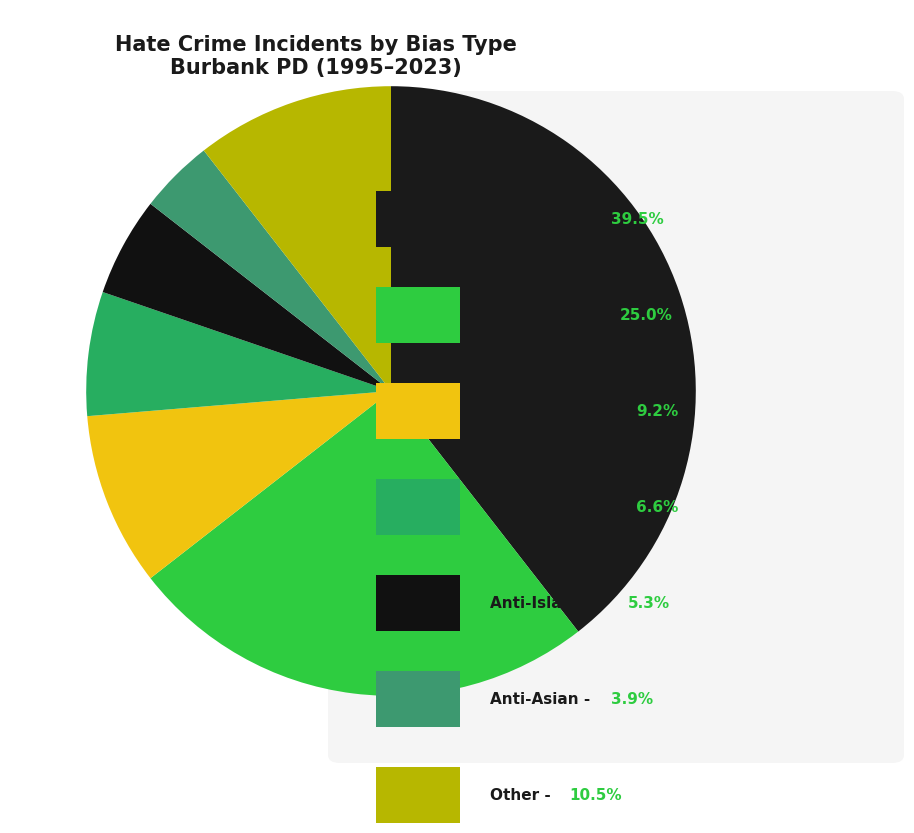

To the nearest percent, what is the average slice percentage?

14%